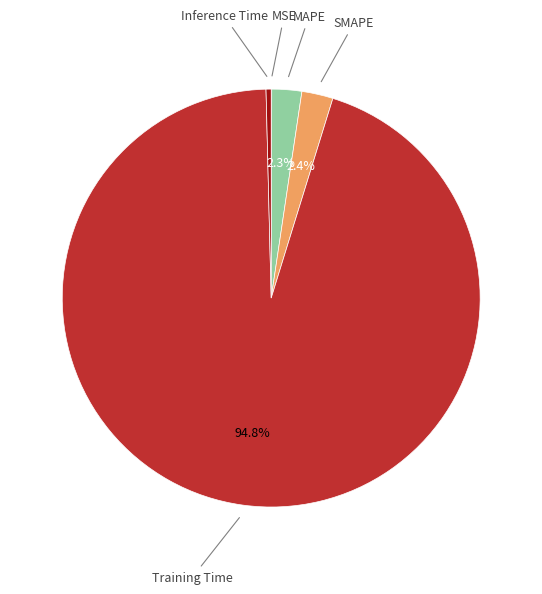

Which slice is the largest?

Training Time